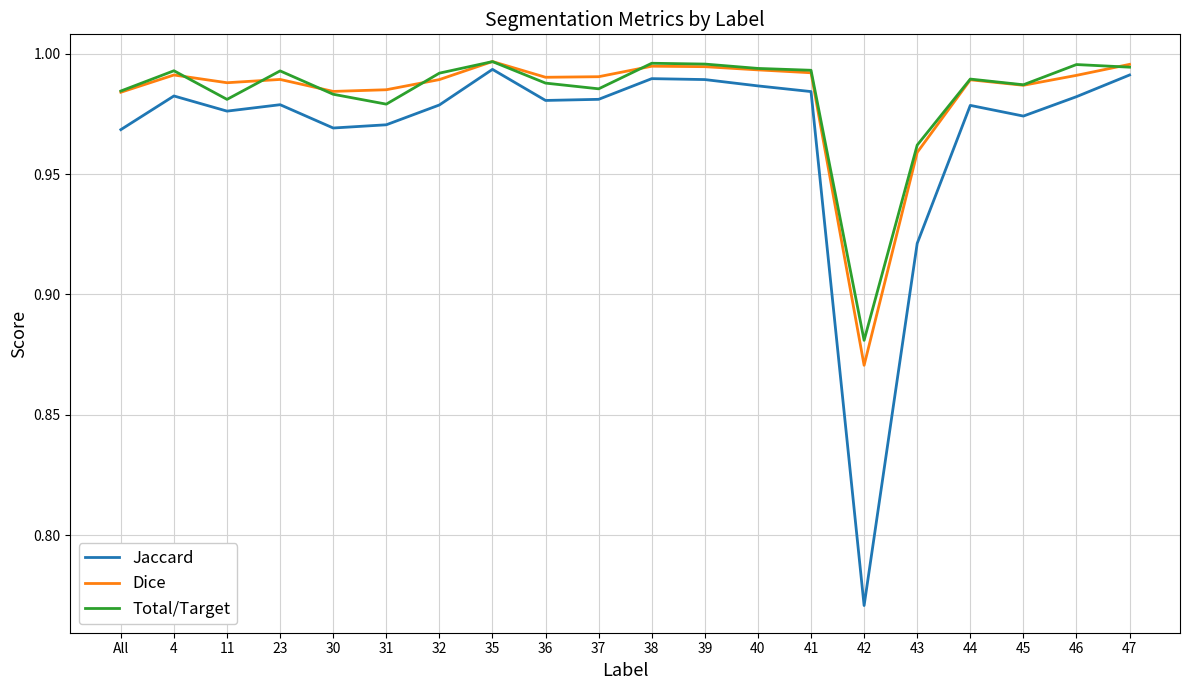

Is it true that Total/Target equals 1.5 at 41?

False